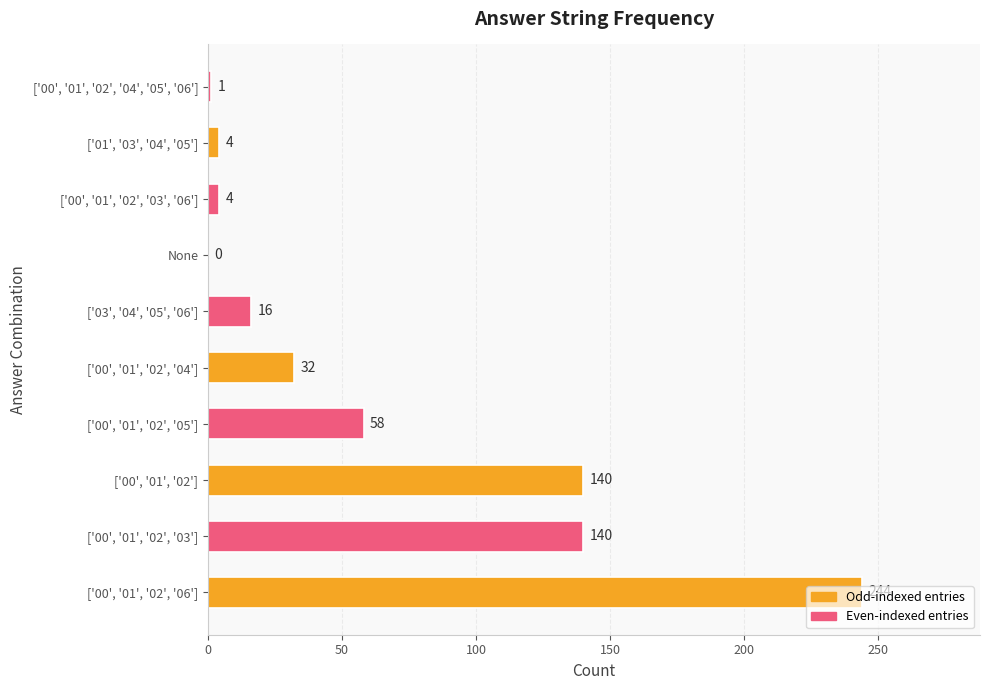

Which label corresponds to the largest value in the chart?

['00', '01', '02', '06']